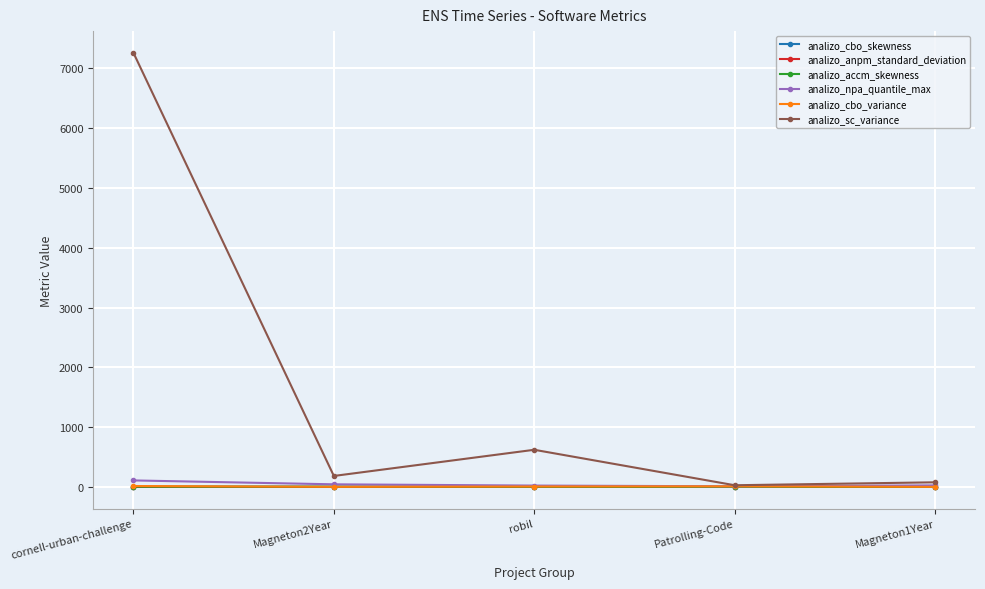

What is the maximum value shown in the chart?

7259.6